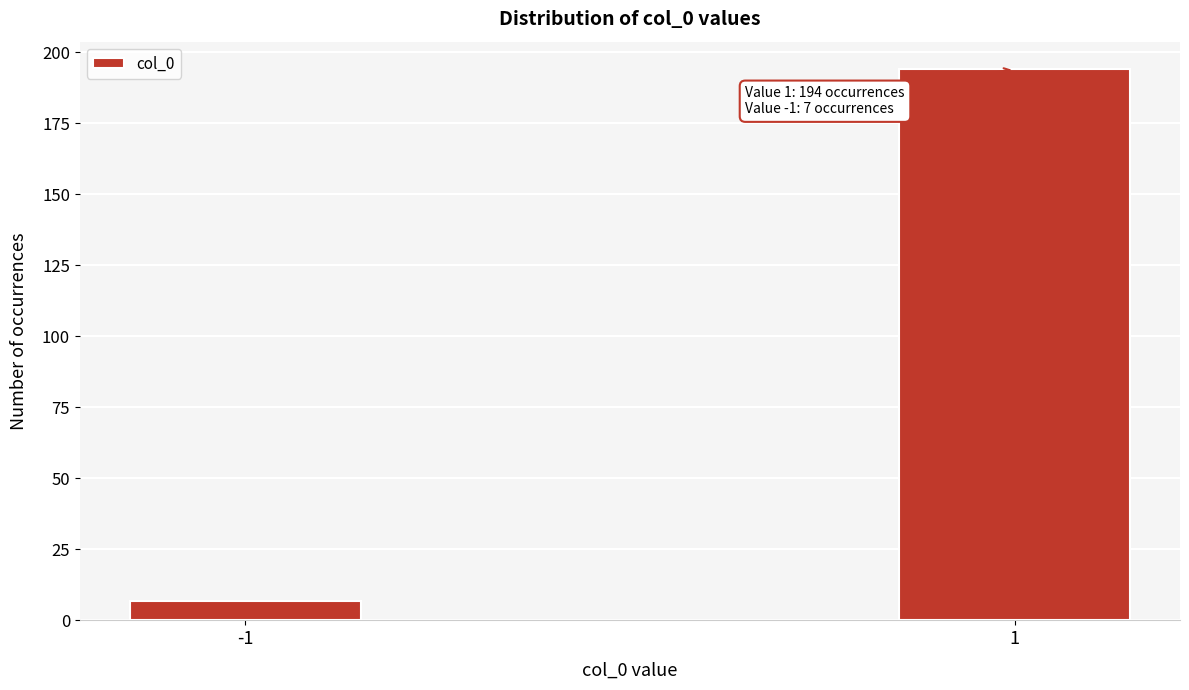

Reading left to right, transcribe all the data shown in this chart.

7	194